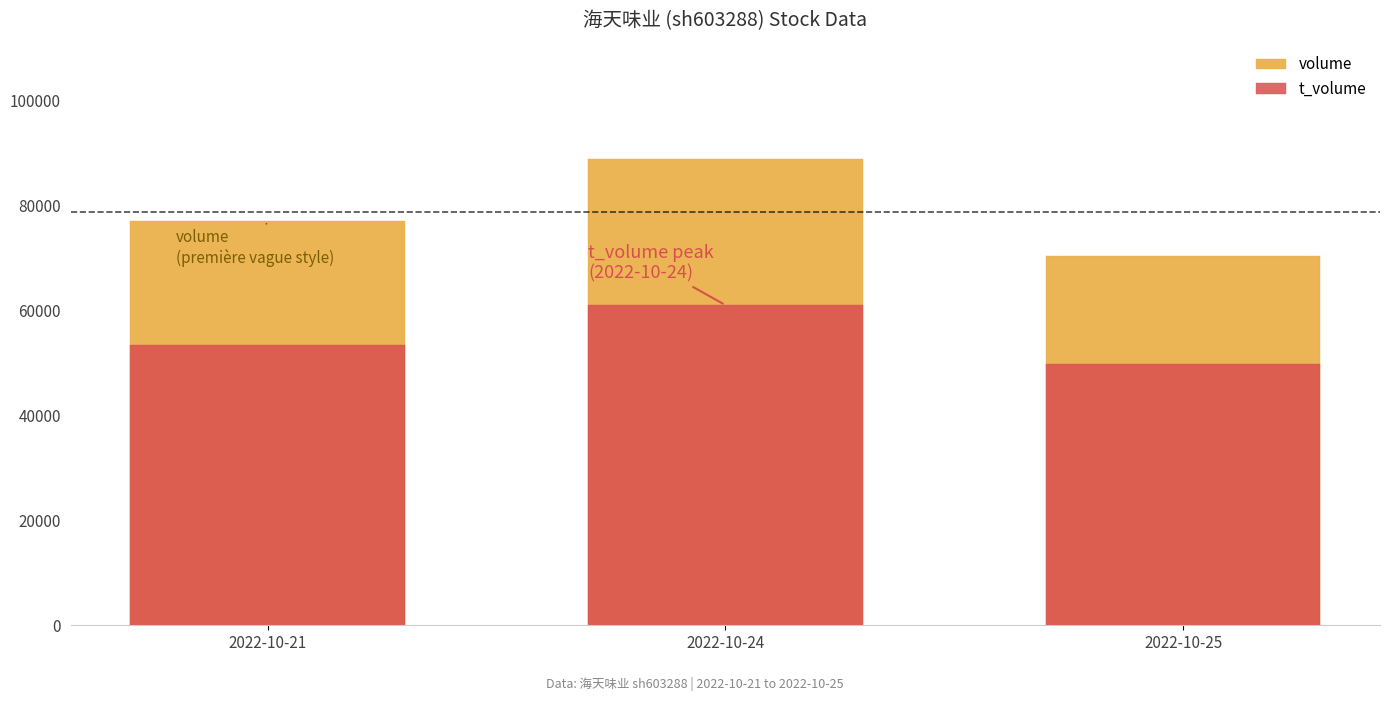

How many values in the volume series are below 77030?

1